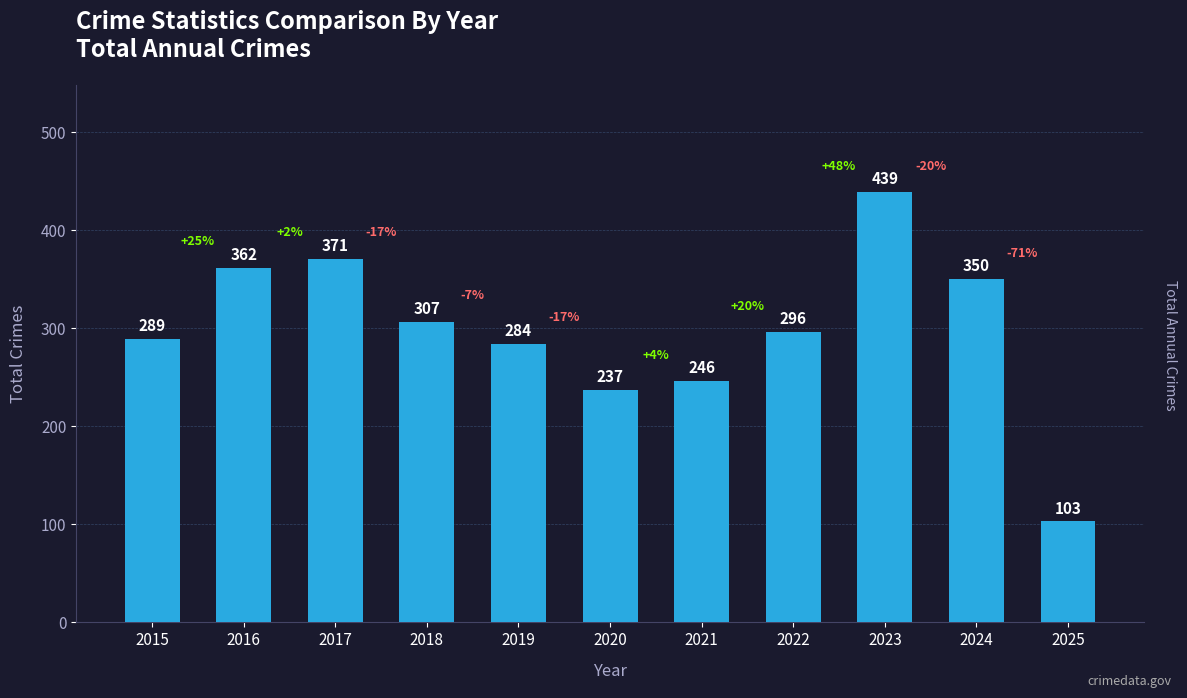

Are the bars grouped side by side (vs. stacked)?

No